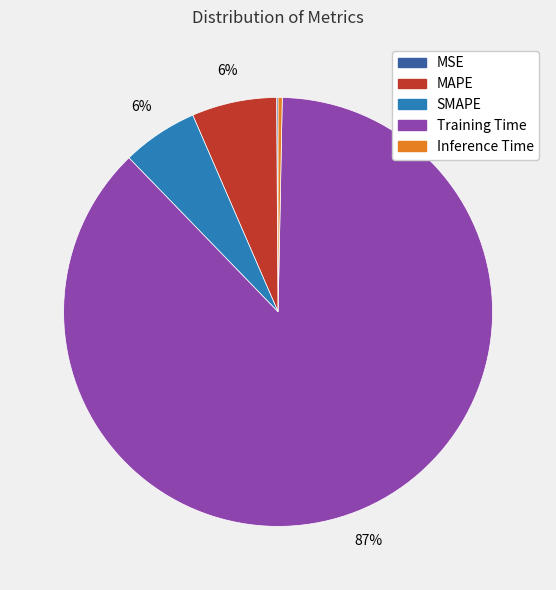

To the nearest percent, what portion does SMAPE represent?

6%